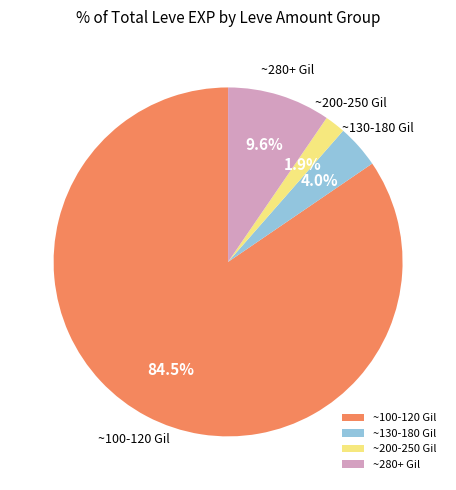

Count the number of slices in the pie.

4